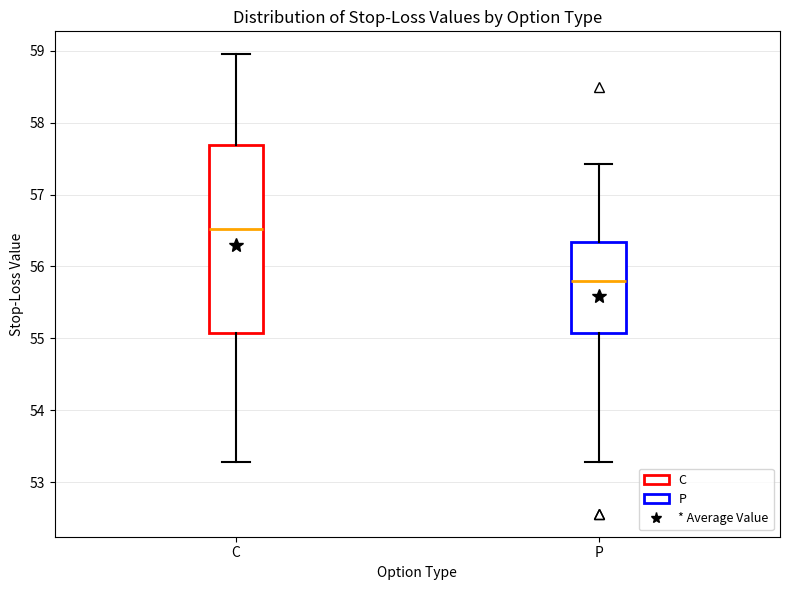

Which box is the tallest, from its lower edge to its upper edge?

C